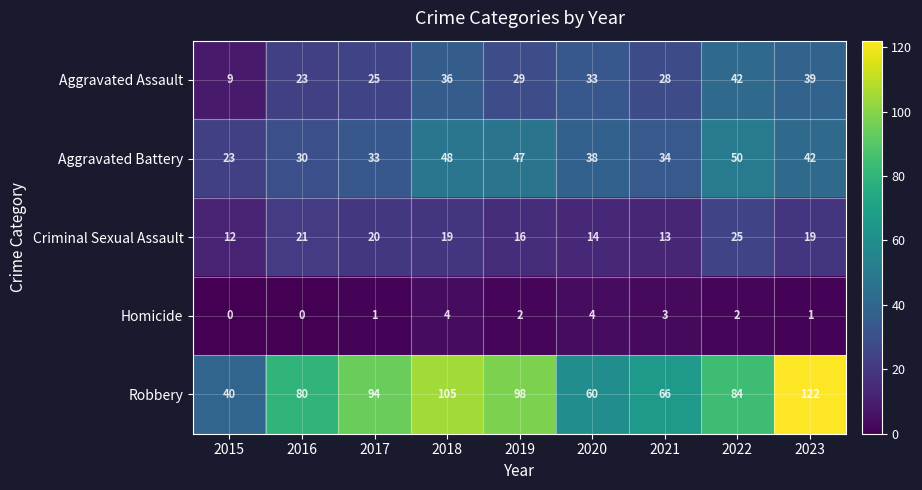

Which series has the largest total across all categories?

Robbery